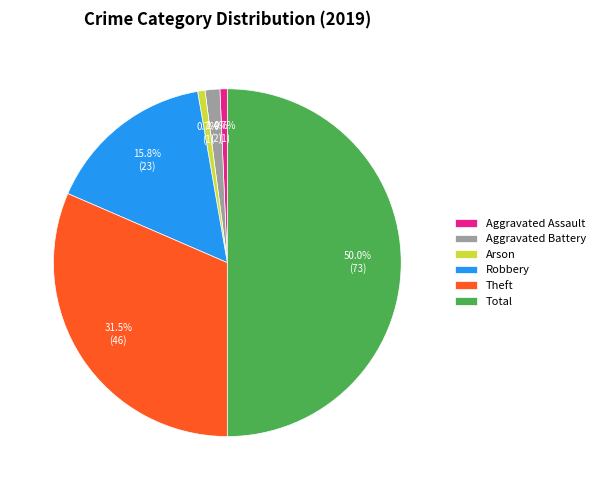

What is the largest slice in the pie chart?

Total